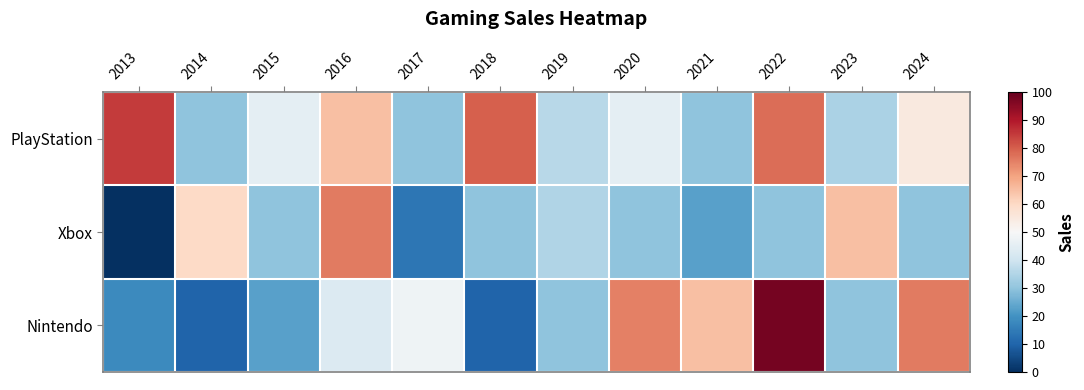

Reading left to right, transcribe all the data shown in this chart.

PlayStation: 2013=85	2014=30	2015=45	2016=65	2017=30	2018=80	2019=36	2020=45	2021=30	2022=78	2023=34	2024=55
Xbox: 2013=0	2014=60	2015=30	2016=76	2017=14	2018=30	2019=35	2020=30	2021=23	2022=30	2023=65	2024=30
Nintendo: 2013=18	2014=10	2015=23	2016=43	2017=48	2018=10	2019=30	2020=75	2021=65	2022=98	2023=30	2024=76